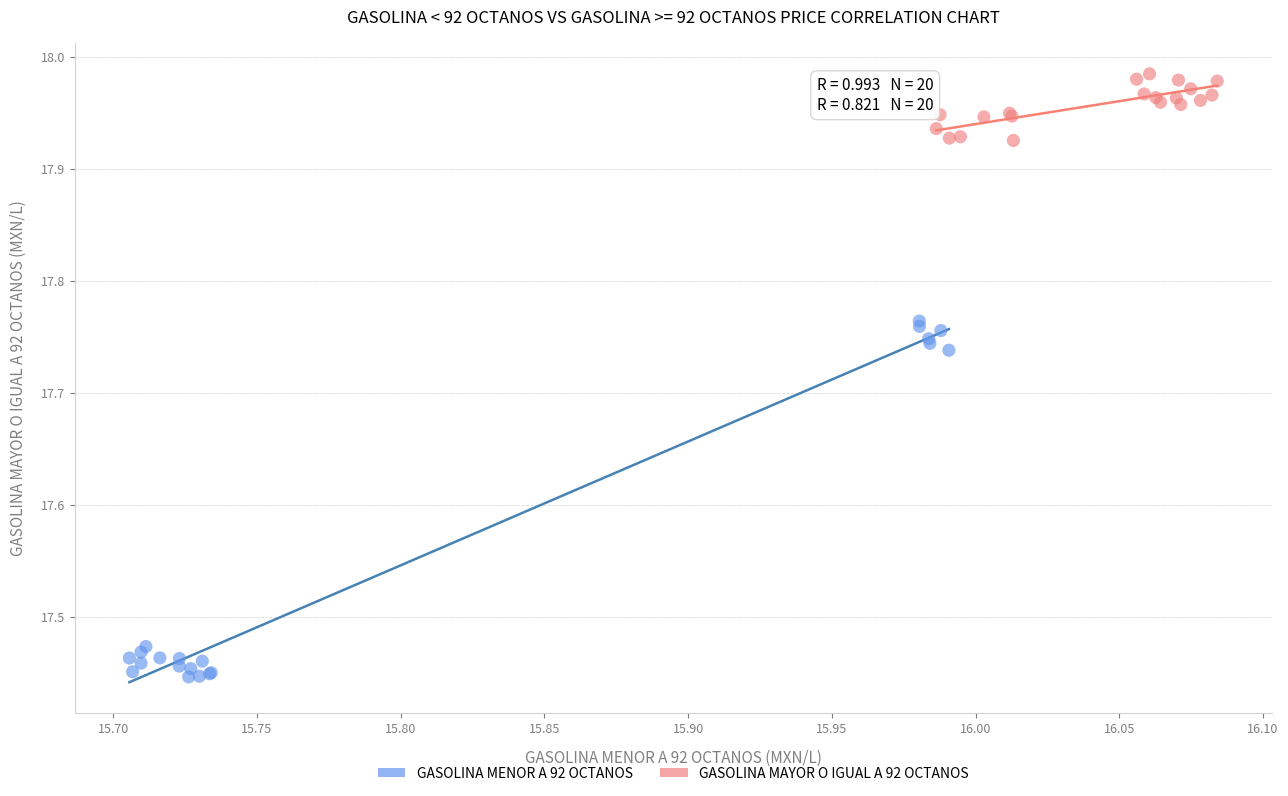

Which series contains the lowest Y value?

GASOLINA MENOR A 92 OCTANOS